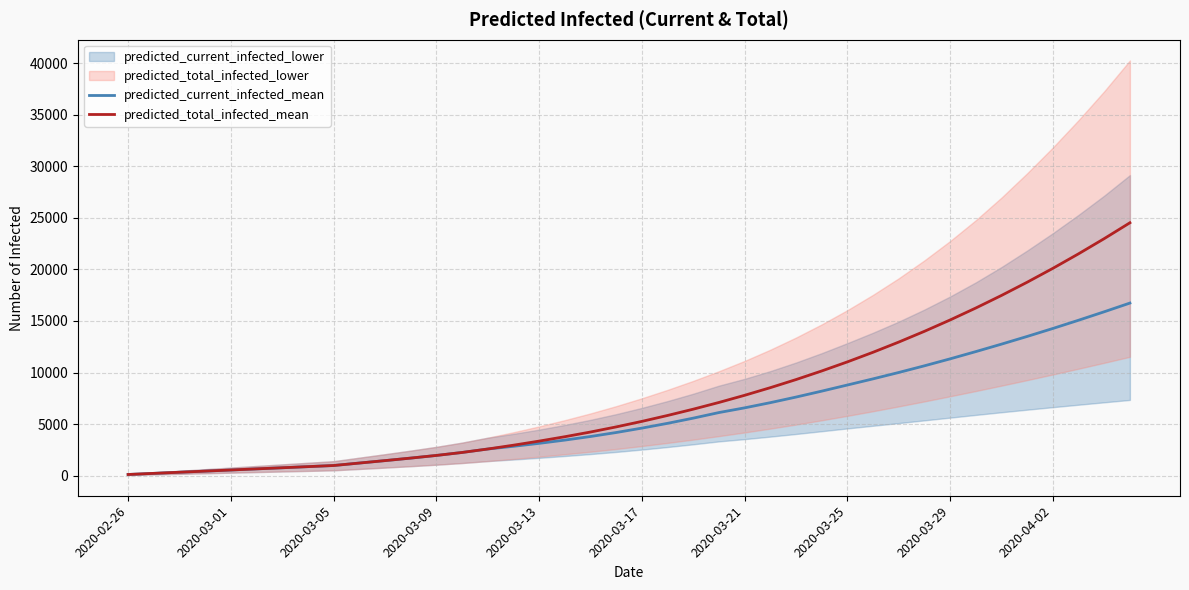

Which series has the largest total across all categories?

predicted_total_infected_mean